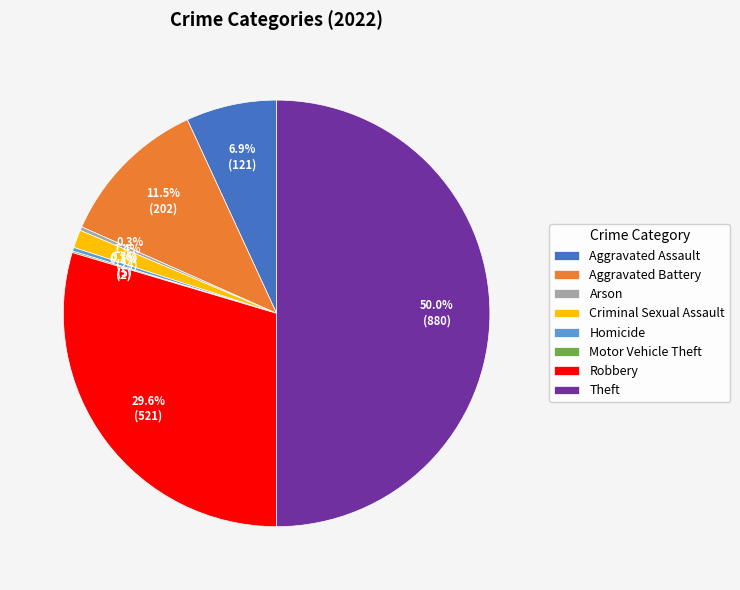

Between Theft and Aggravated Battery, which is larger?

Theft